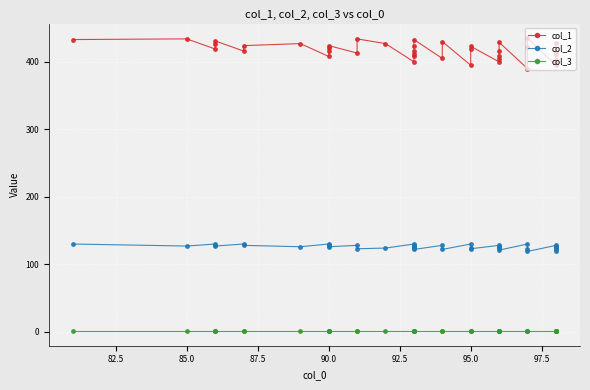

How many values in the col_1 series exceed 419?

18